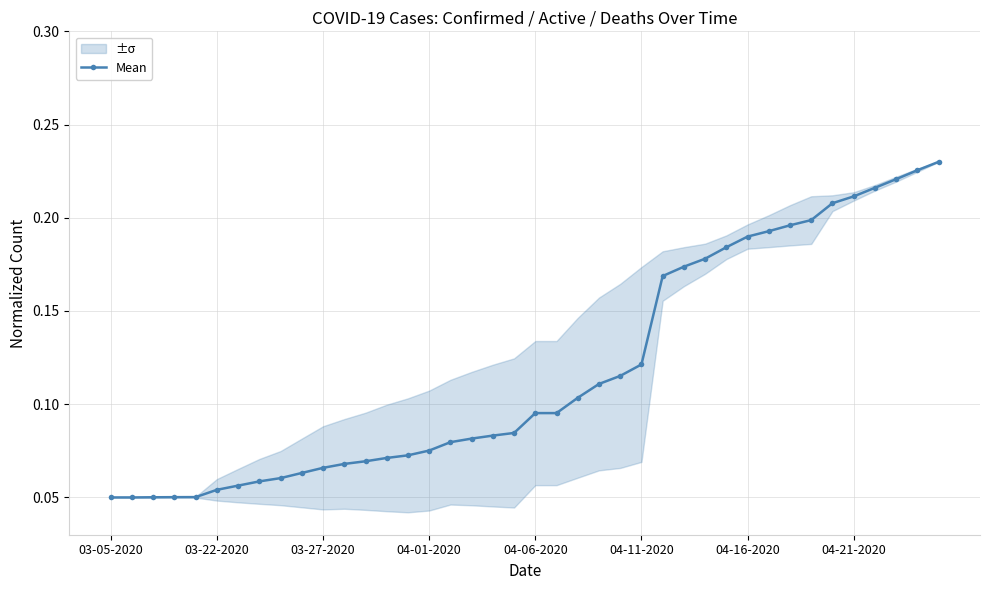

What position from the right is 32?

8